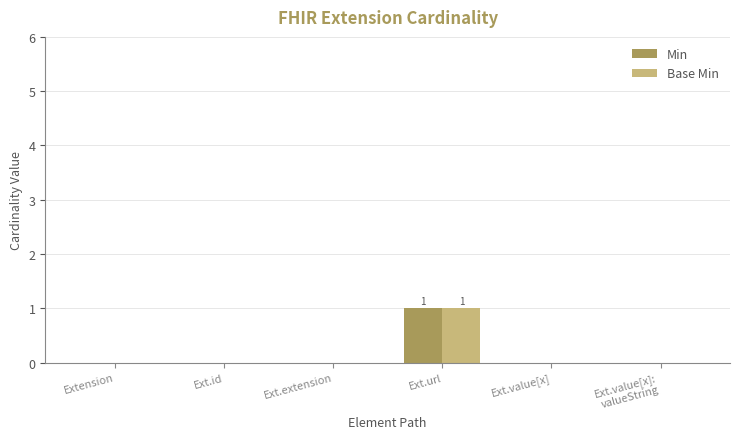

Reading right to left, what are all the values shown in this chart?

Min: Ext.value[x]:
valueString=0	Ext.value[x]=0	Ext.url=1	Ext.extension=0	Ext.id=0	Extension=0
Base Min: Ext.value[x]:
valueString=0	Ext.value[x]=0	Ext.url=1	Ext.extension=0	Ext.id=0	Extension=0